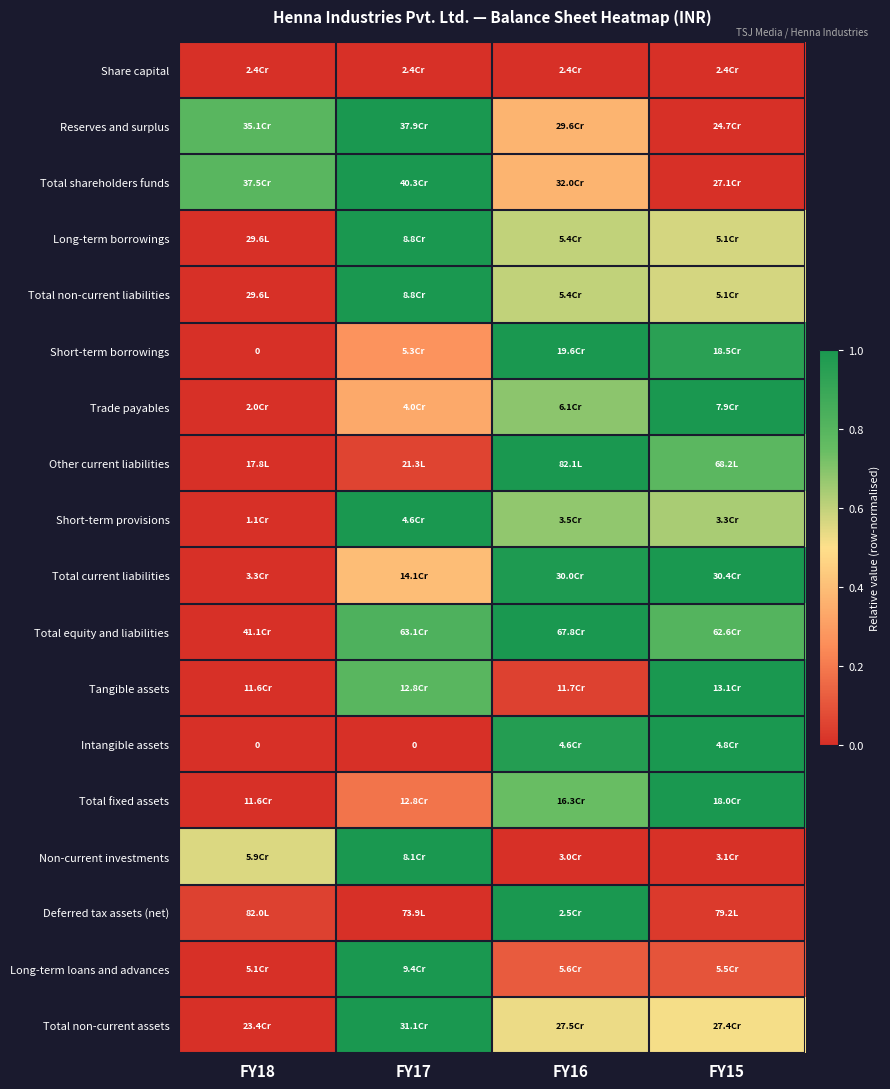

At which label does Long-term borrowings reach its peak?

FY17